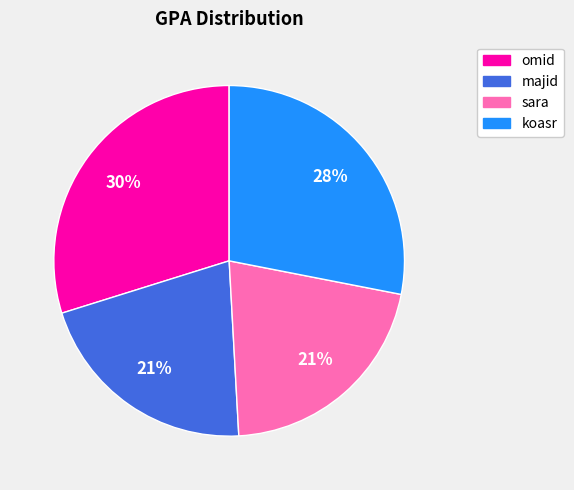

Is the sum of sara and koasr greater than half?

No